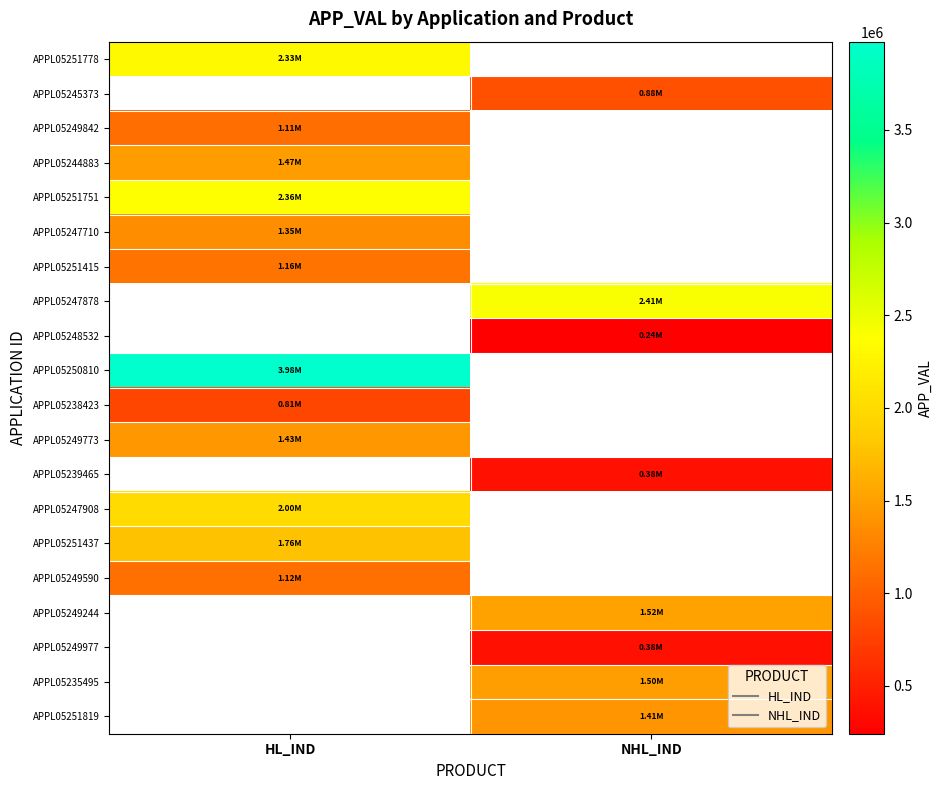

At which label is APPL05244883 closest to 1472621?

HL_IND